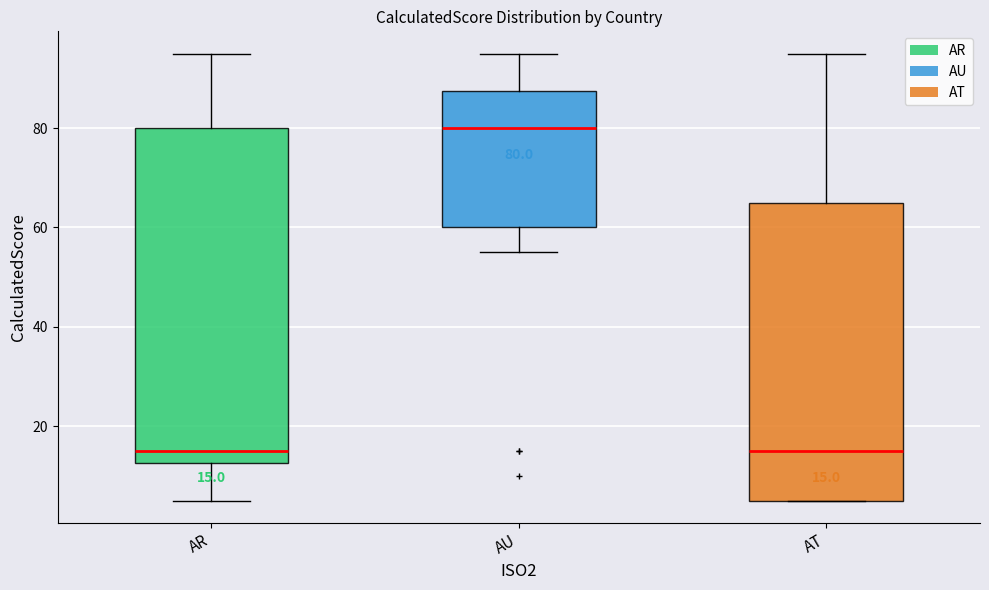

Which box has the highest median line?

AU